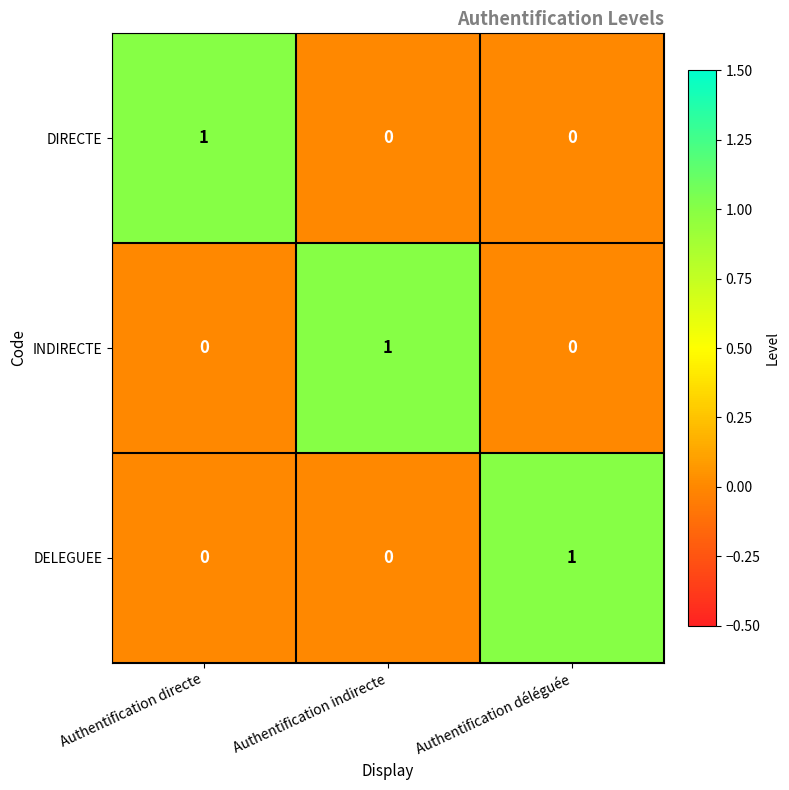

What is the total value across all series at Authentification indirecte?

1